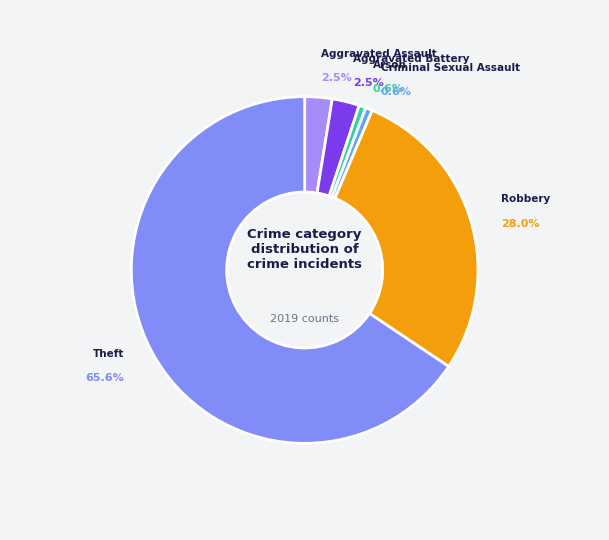

Rank the categories by value from highest to lowest.

Theft, Robbery, Aggravated Assault, Aggravated Battery, Arson, Criminal Sexual Assault, Homicide